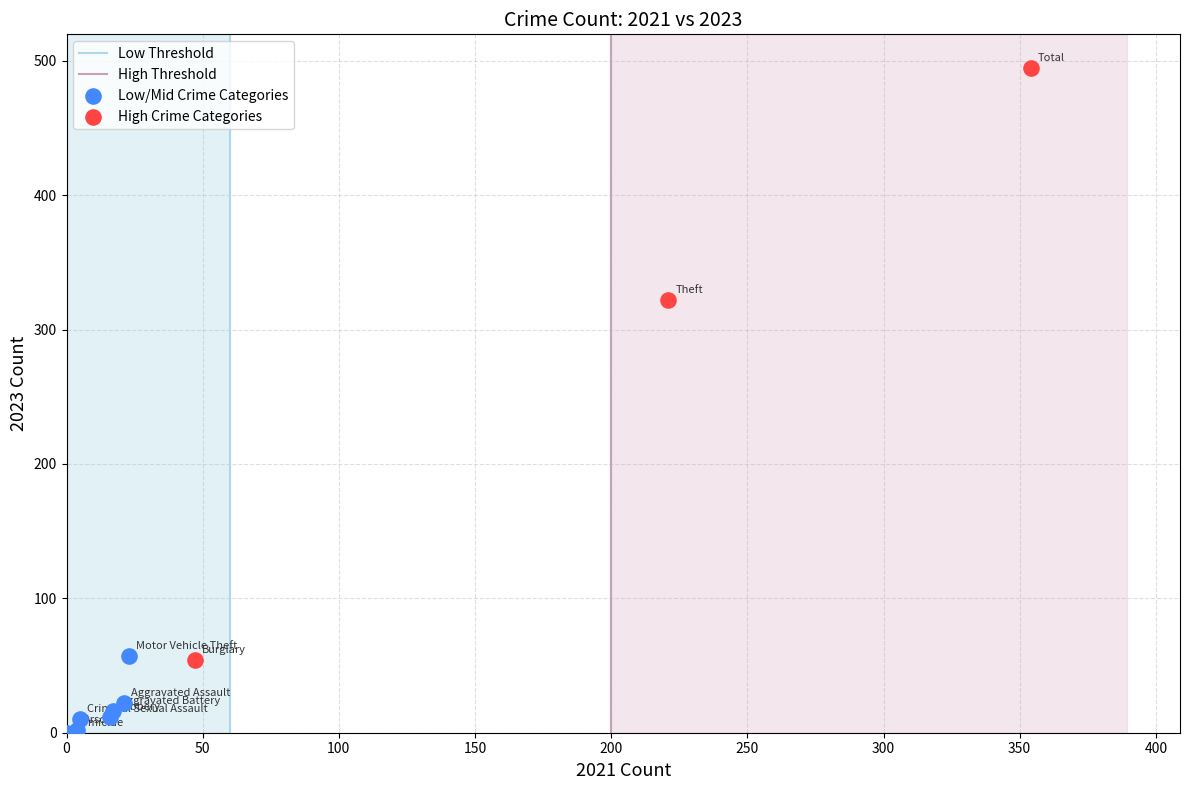

Which series has the largest Y range (max minus min)?

High Crime Categories